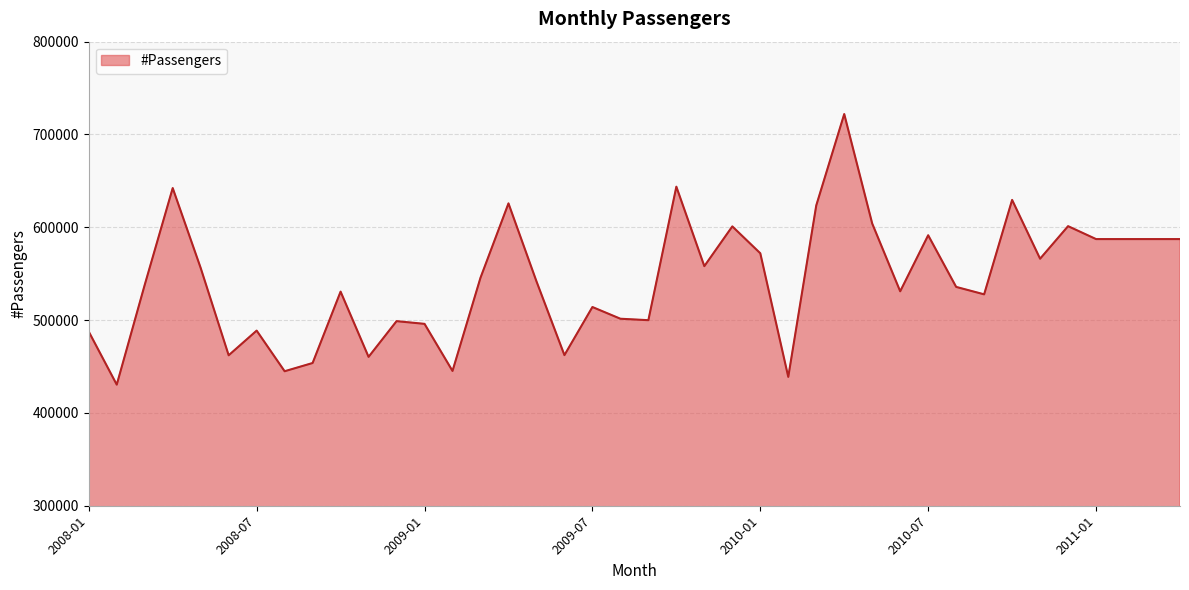

What is the difference between the maximum and minimum values?

291531